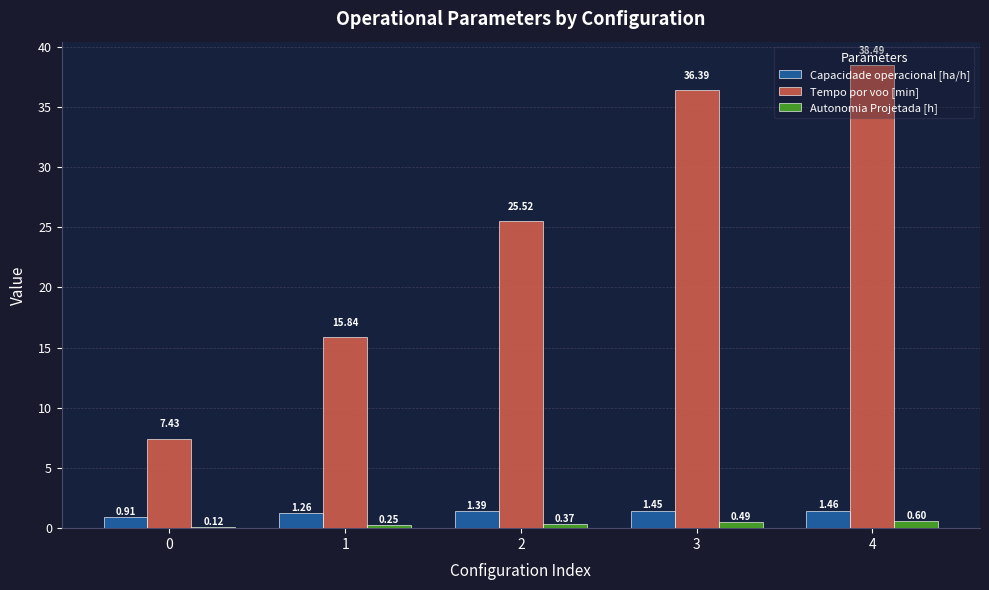

What are all the series names shown in the legend?

Capacidade operacional [ha/h], Tempo por voo [min], Autonomia Projetada [h]